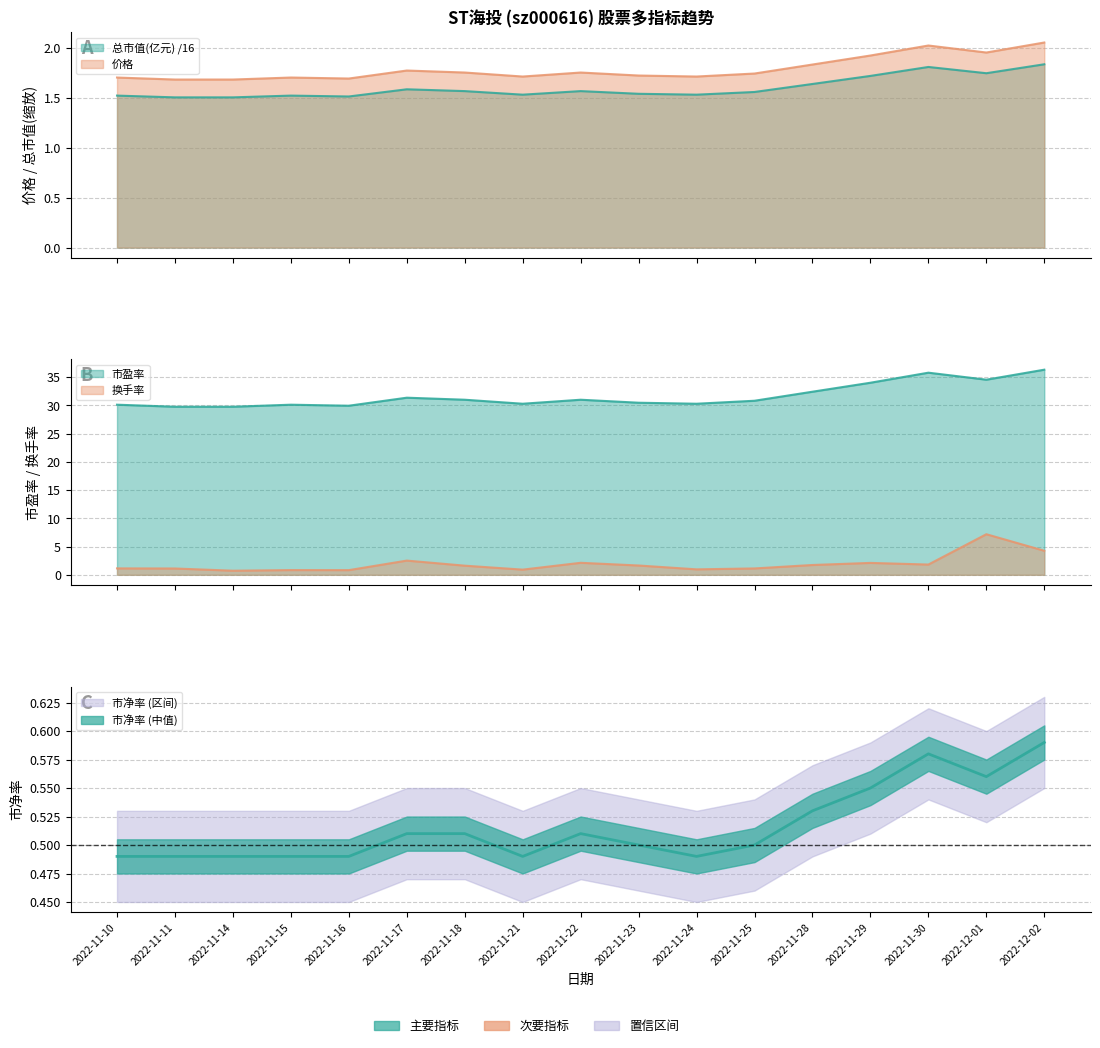

Which category has the lowest value in the 市盈率 series?

2022-11-11